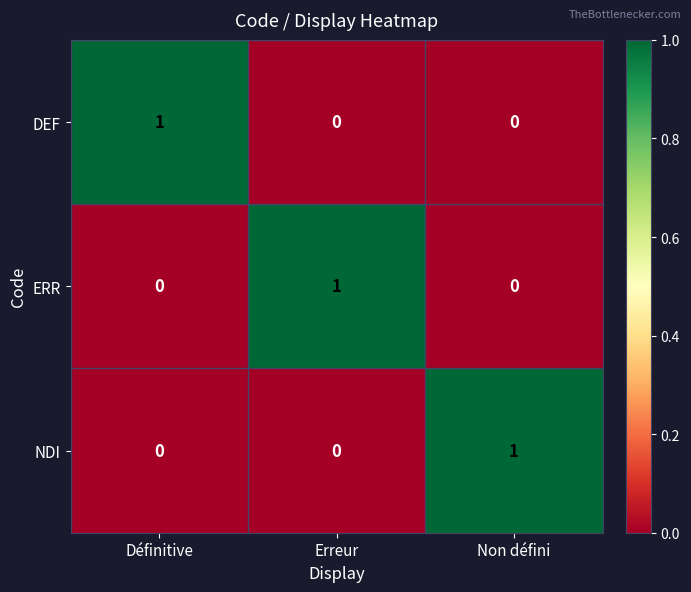

What is the maximum value shown in the chart?

1